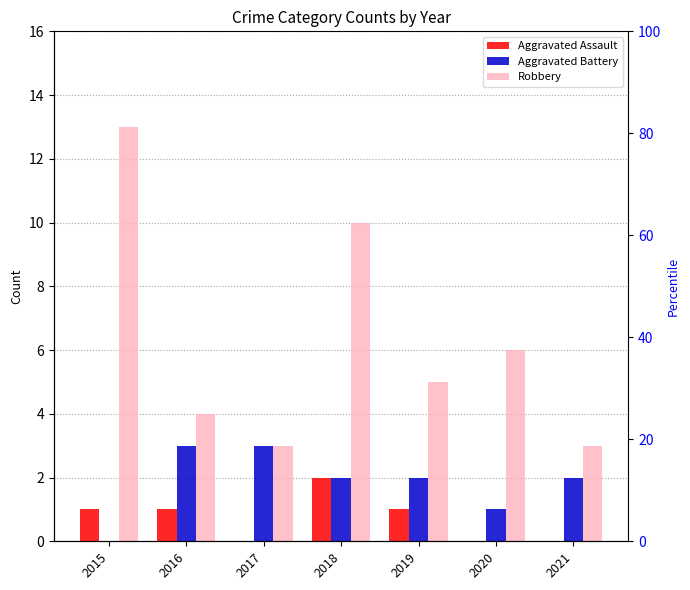

What is the average value of the Aggravated Battery series?

2